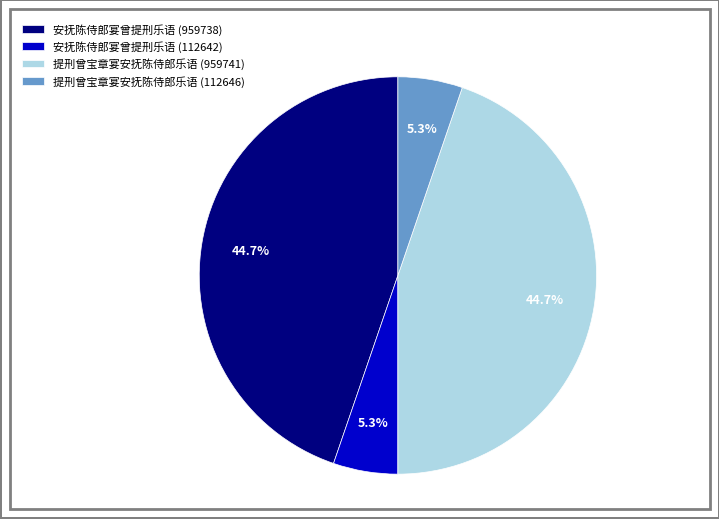

Is there any slice that represents more than half of the pie?

No